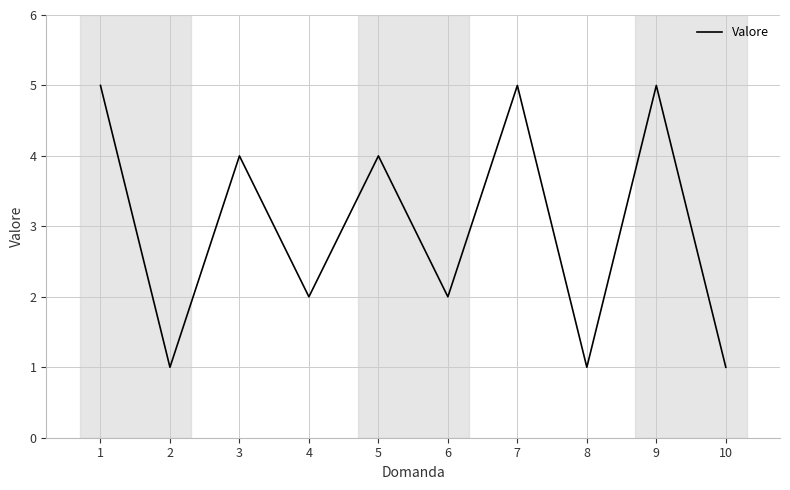

Approximately how many times larger is the value at 3 compared to 4?

2.0